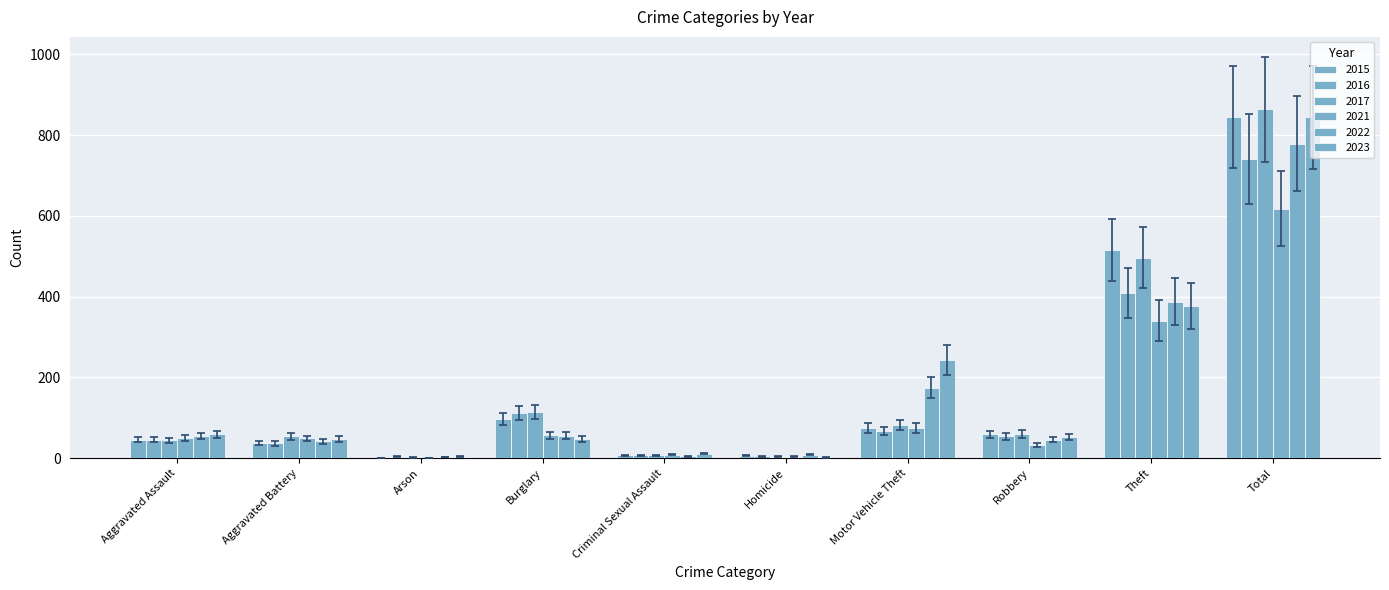

Reading right to left, list all the values displayed in this chart.

2015: Total=845	Theft=515	Robbery=59	Motor Vehicle Theft=75	Homicide=6	Criminal Sexual Assault=7	Burglary=98	Arson=1	Aggravated Battery=38	Aggravated Assault=46
2016: Total=741	Theft=409	Robbery=54	Motor Vehicle Theft=67	Homicide=5	Criminal Sexual Assault=7	Burglary=112	Arson=4	Aggravated Battery=37	Aggravated Assault=46
2017: Total=864	Theft=497	Robbery=60	Motor Vehicle Theft=82	Homicide=4	Criminal Sexual Assault=7	Burglary=114	Arson=2	Aggravated Battery=54	Aggravated Assault=44
2021: Total=618	Theft=341	Robbery=32	Motor Vehicle Theft=75	Homicide=4	Criminal Sexual Assault=9	Burglary=57	Arson=1	Aggravated Battery=49	Aggravated Assault=50
2022: Total=779	Theft=388	Robbery=46	Motor Vehicle Theft=175	Homicide=9	Criminal Sexual Assault=5	Burglary=56	Arson=3	Aggravated Battery=42	Aggravated Assault=55
2023: Total=844	Theft=377	Robbery=53	Motor Vehicle Theft=243	Homicide=2	Criminal Sexual Assault=11	Burglary=48	Arson=4	Aggravated Battery=47	Aggravated Assault=59